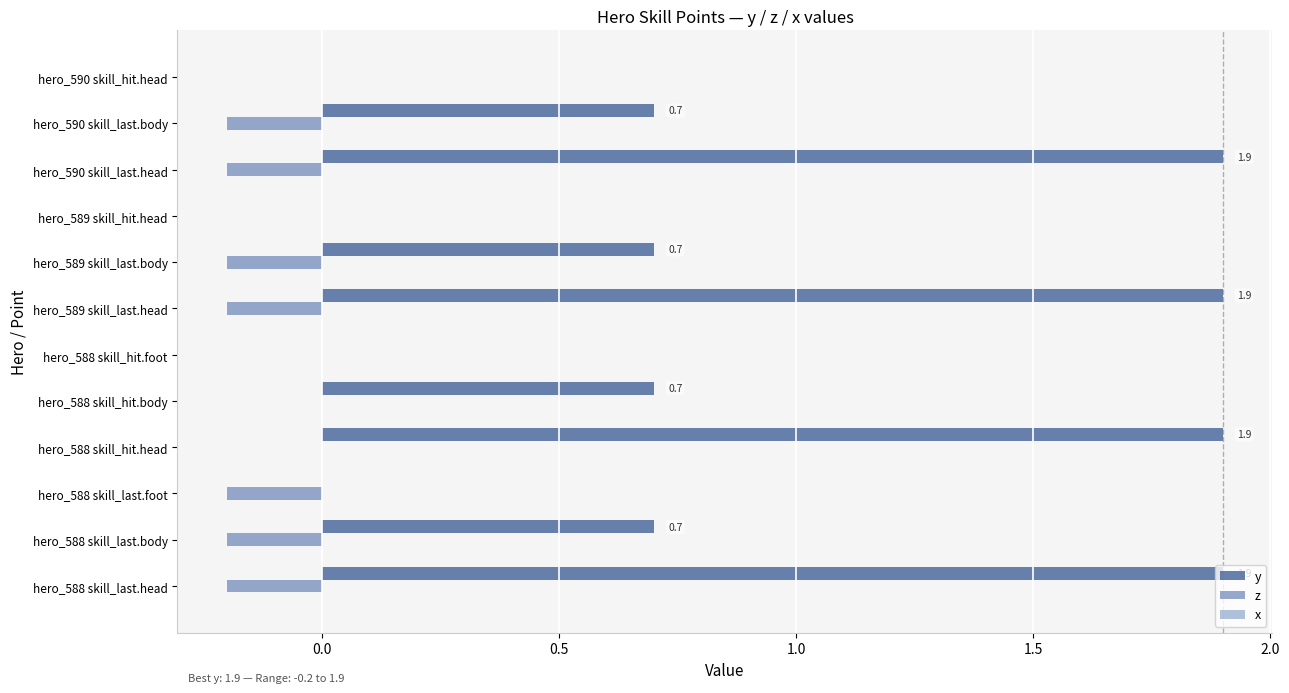

Which series has the largest total across all categories?

y